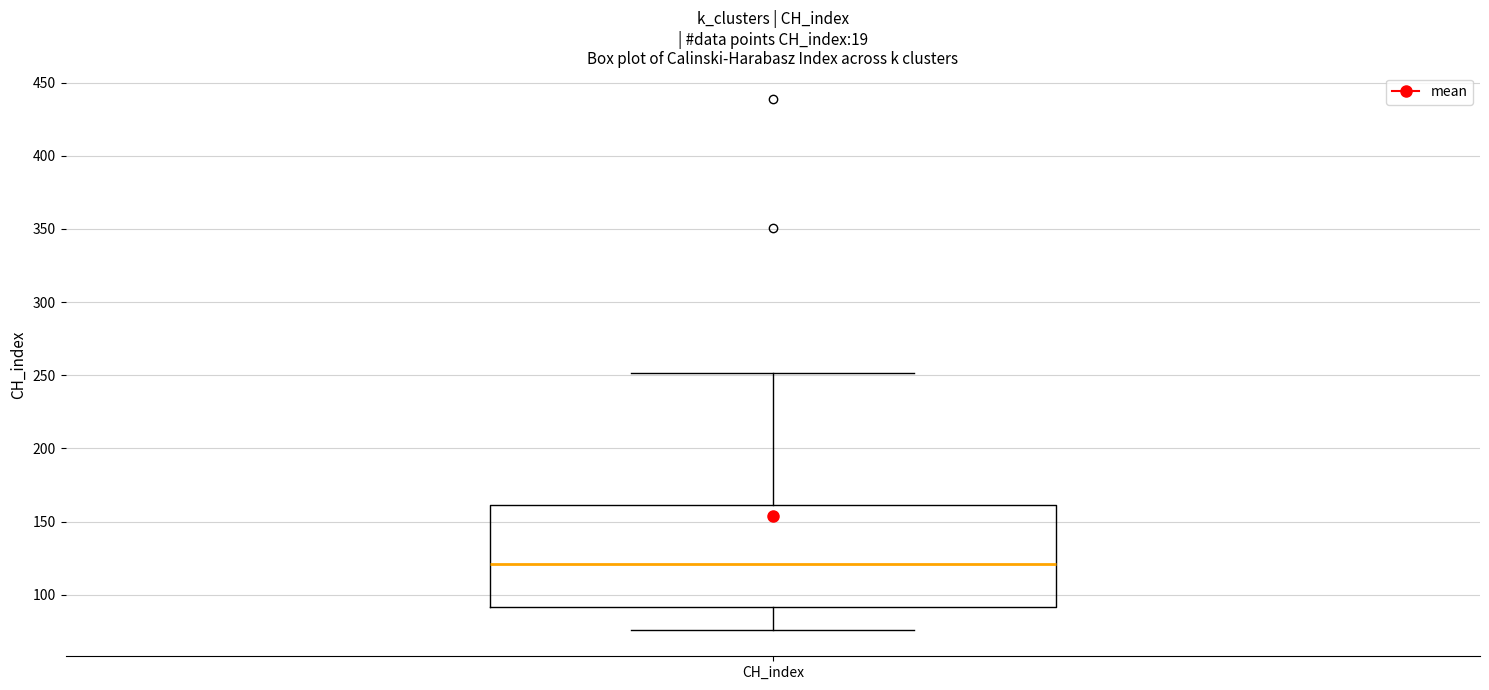

Read this box plot against the y-axis: the position of the median line, the range covered by the box, and the ends of both whiskers. The values are not printed on the chart, so give them approximately, as read against the axis.

median 120, box 90 to 160, whiskers 75 to 250